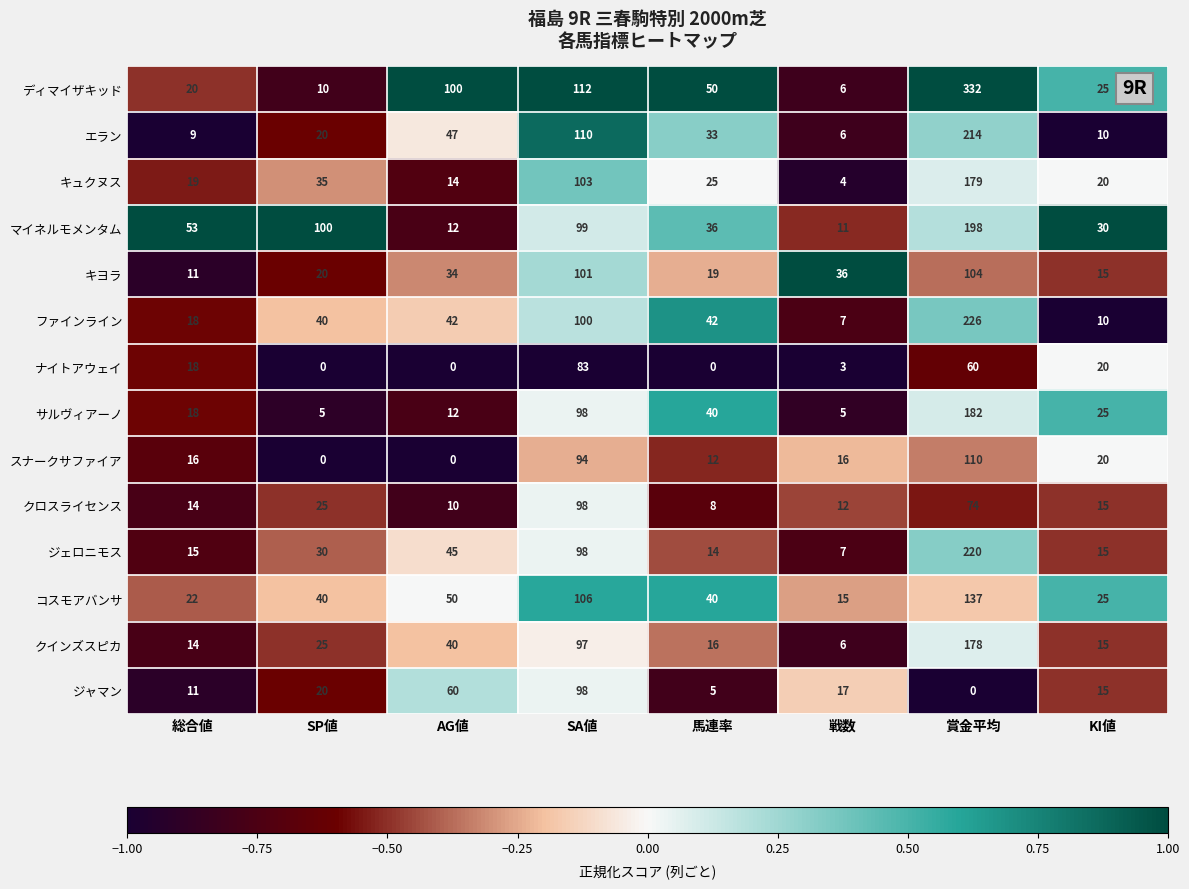

Rank the categories by キヨラ value from highest to lowest.

賞金平均, SA値, 戦数, AG値, SP値, 馬連率, KI値, 総合値